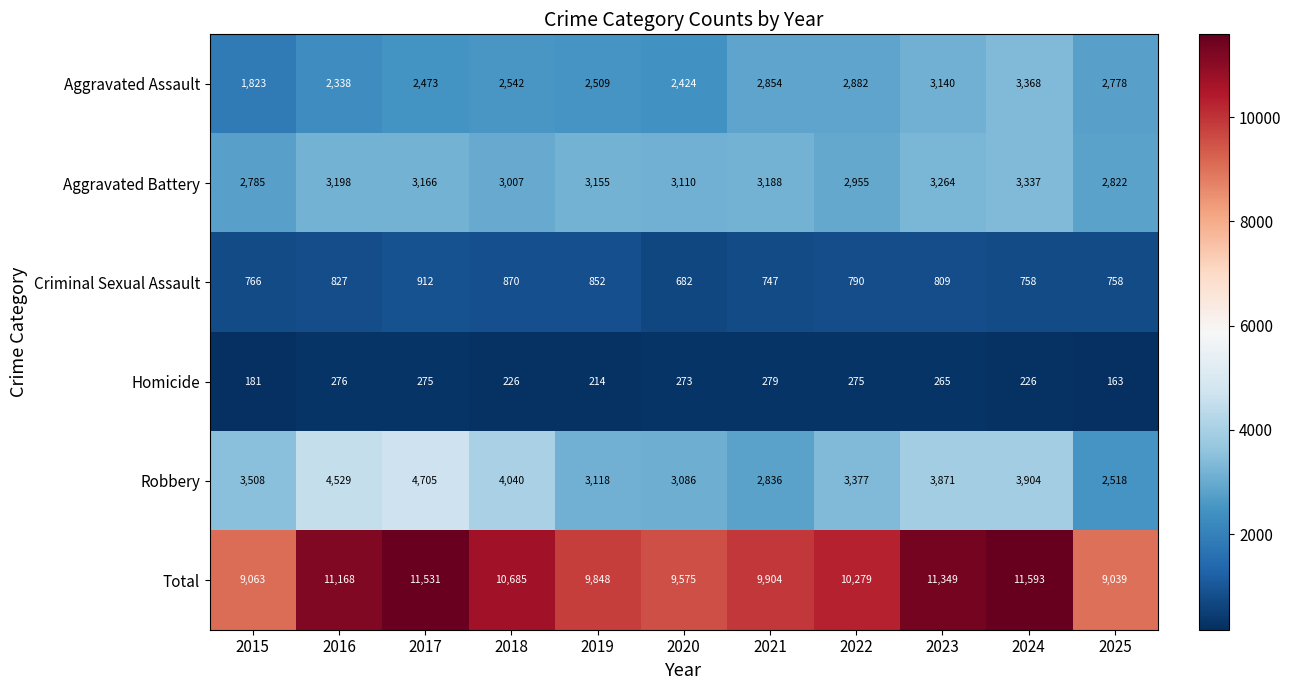

Is the value of Total at 2016 greater than the value of Homicide at 2016?

Yes